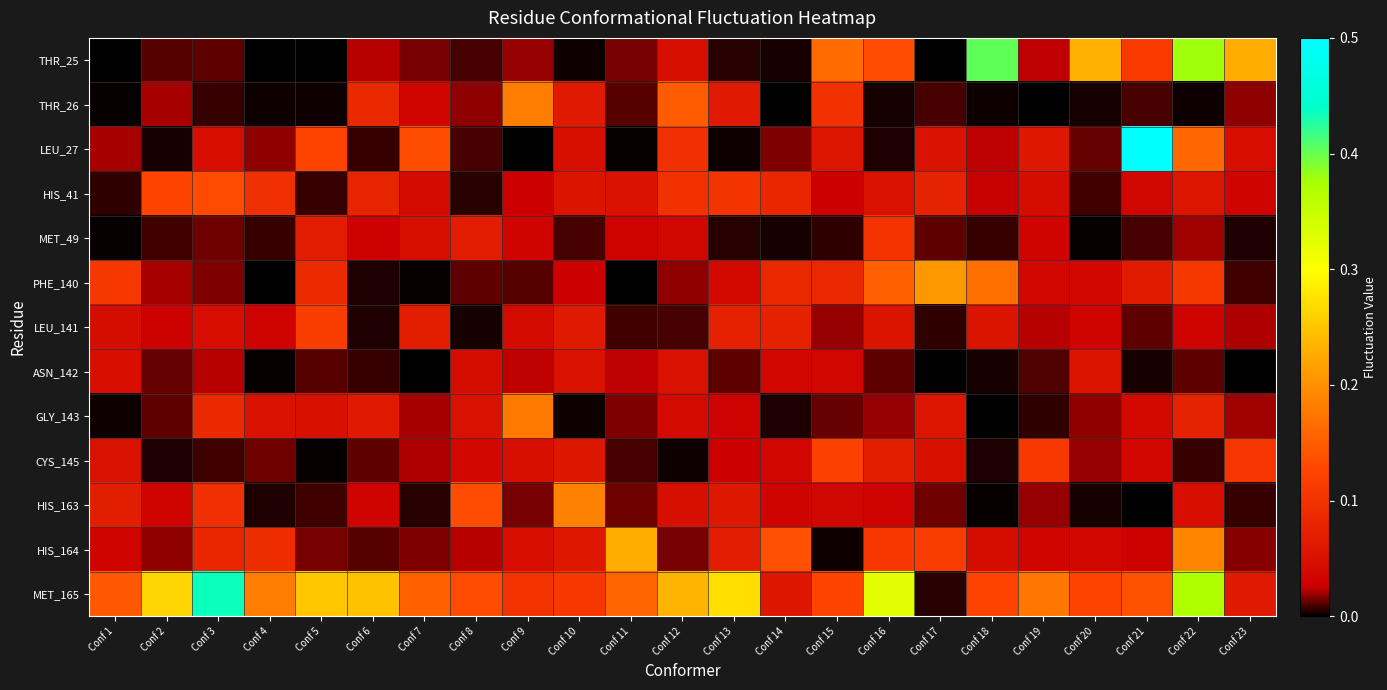

Between Conf 21 and Conf 23, which series saw the biggest shift?

LEU_27